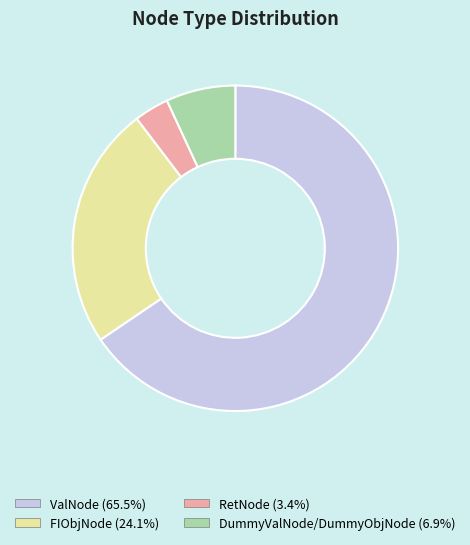

Is the sum of ValNode and DummyValNode/DummyObjNode greater than half?

Yes